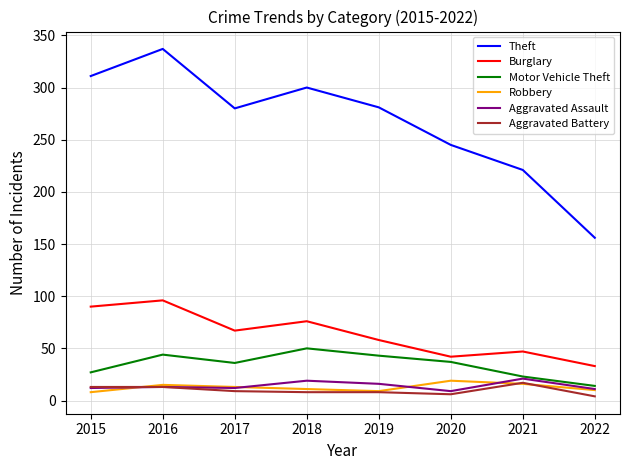

At how many categories does at least one series exceed 126?

8